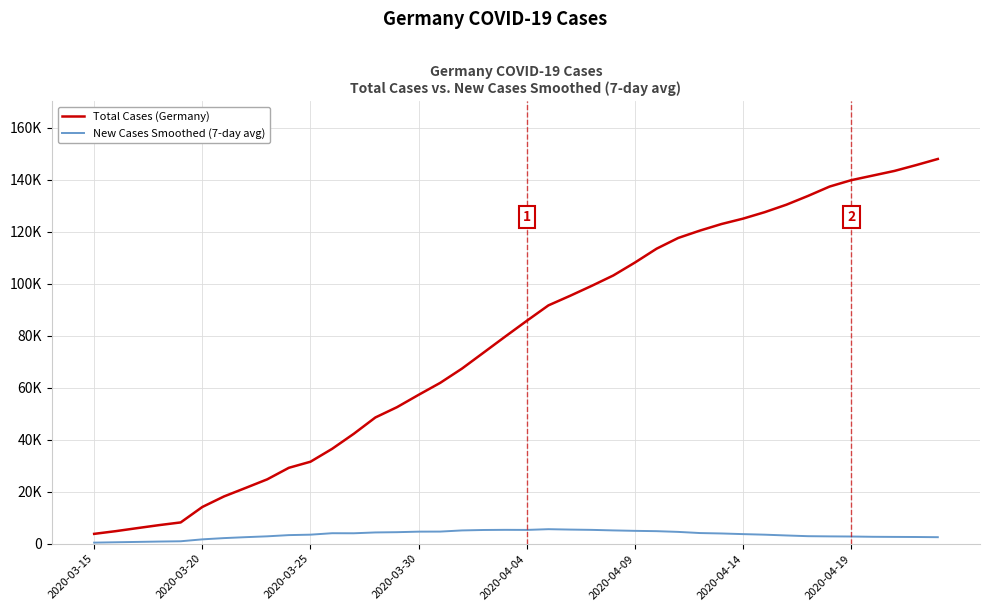

Is this an area chart (filled region under the line)?

No